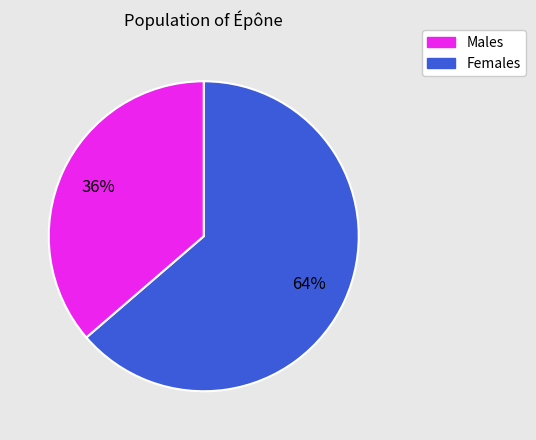

To the nearest percent, what is the average slice percentage?

50%